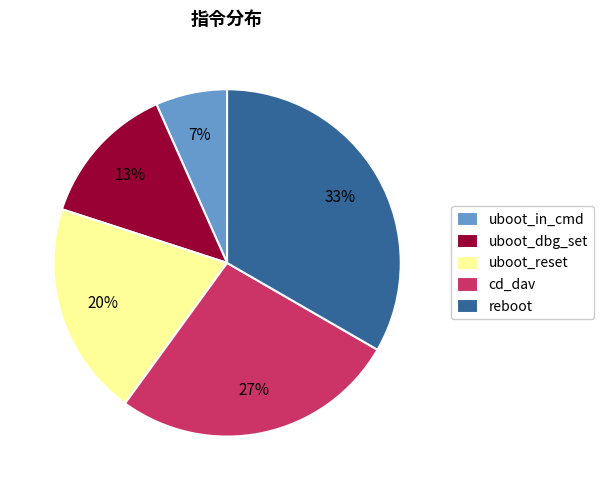

Rank the categories by value from highest to lowest.

reboot, cd_dav, uboot_reset, uboot_dbg_set, uboot_in_cmd